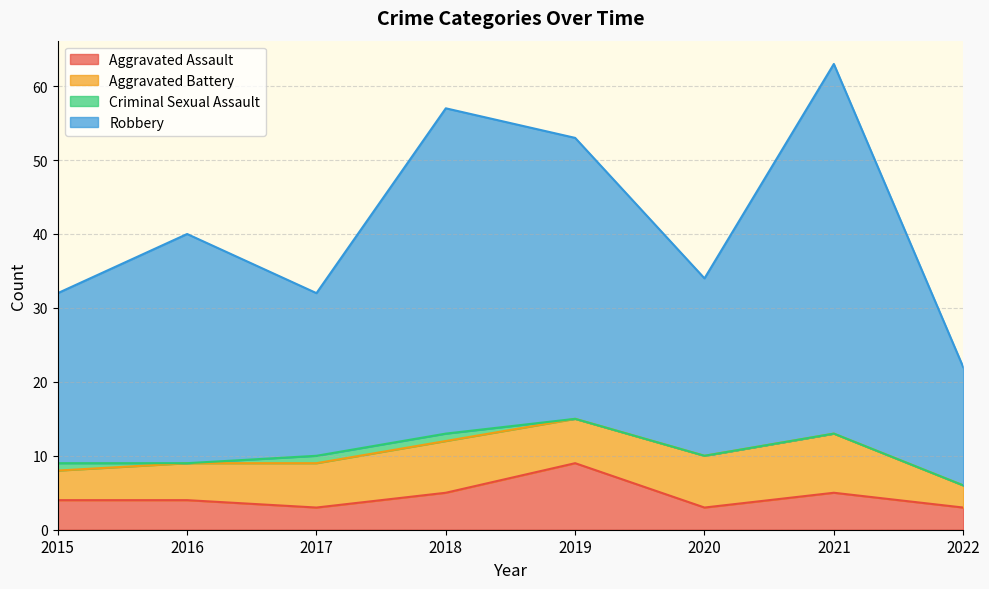

Which series changed the most between 2015 and 2016?

Robbery